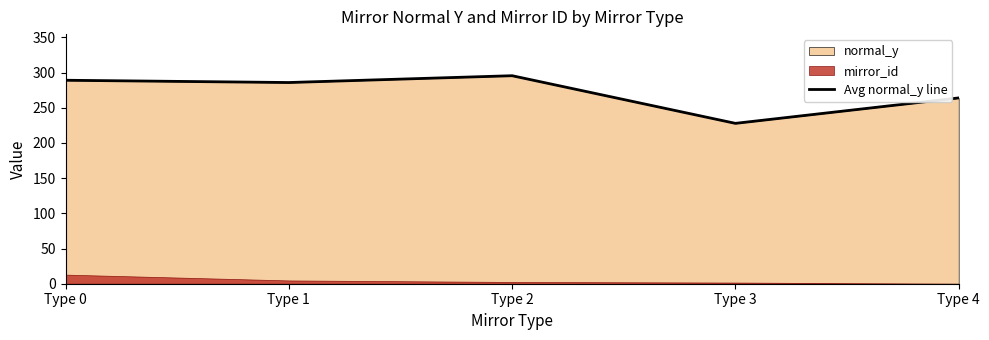

What is the minimum value shown in the chart?

227.8